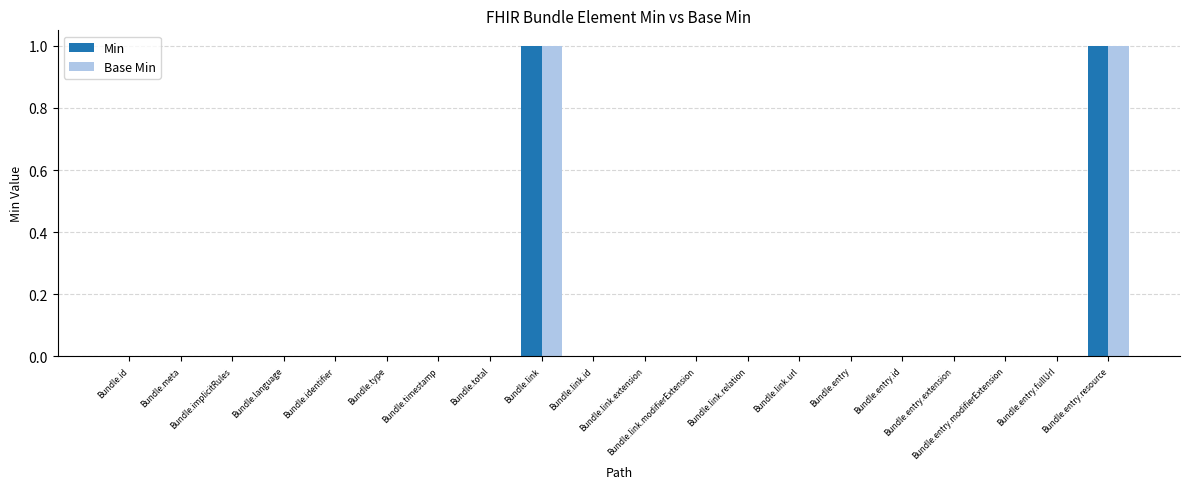

Which has a higher value, Bundle.link.extension or Bundle.meta?

Bundle.link.extension